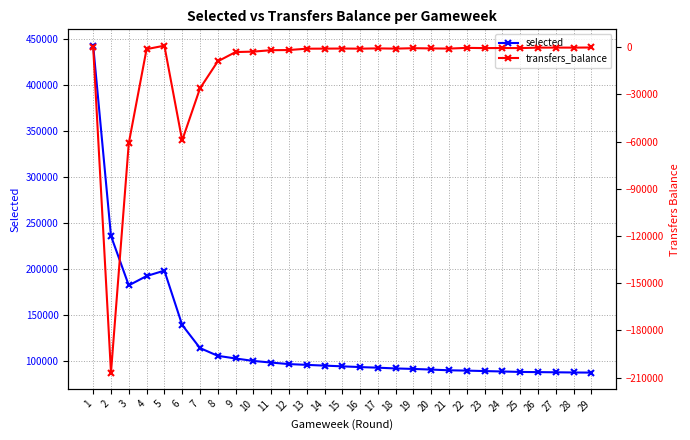

How many interior local valleys does the selected series have?

1